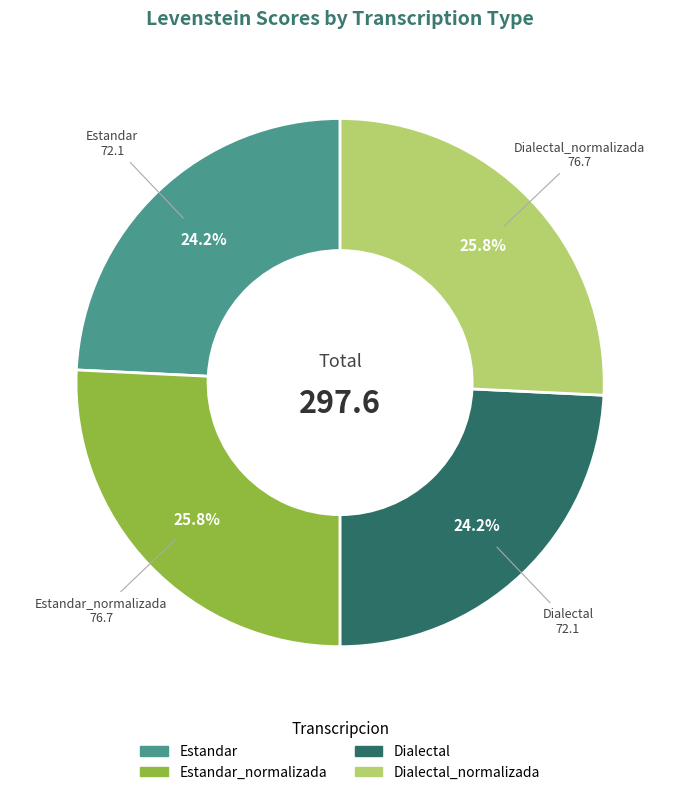

Is there any slice that represents more than half of the pie?

No